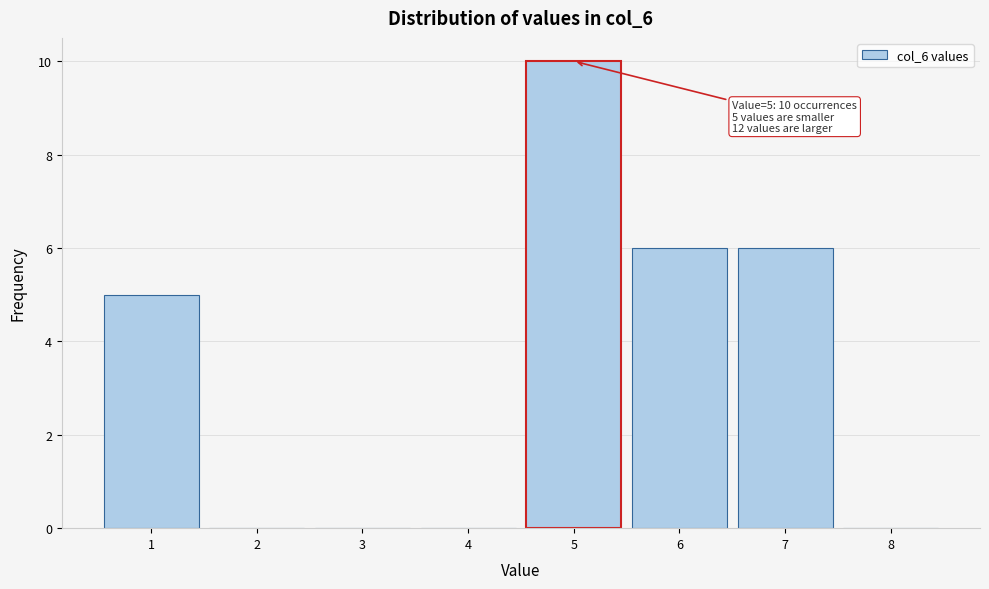

Reading left to right, transcribe all the data shown in this chart.

1=5	2=0	3=0	4=0	5=10	6=6	7=6	8=0